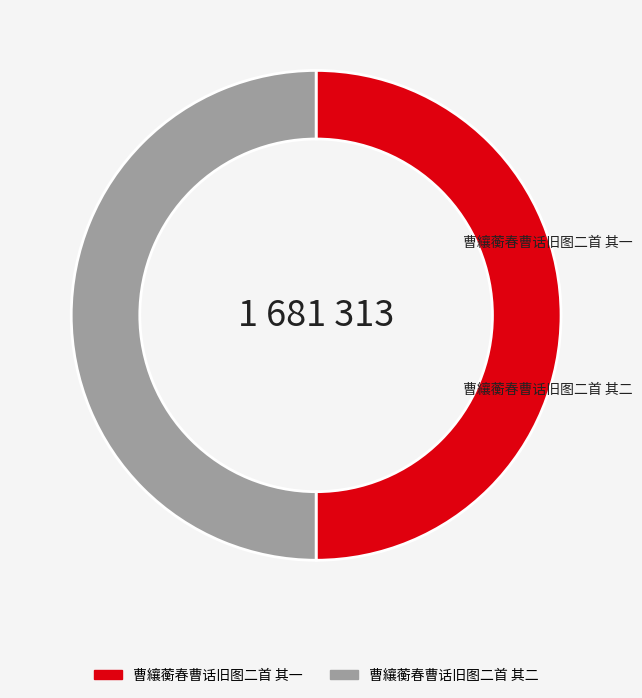

Rank the categories by value from lowest to highest.

曹纕蘅春曹话旧图二首 其一, 曹纕蘅春曹话旧图二首 其二